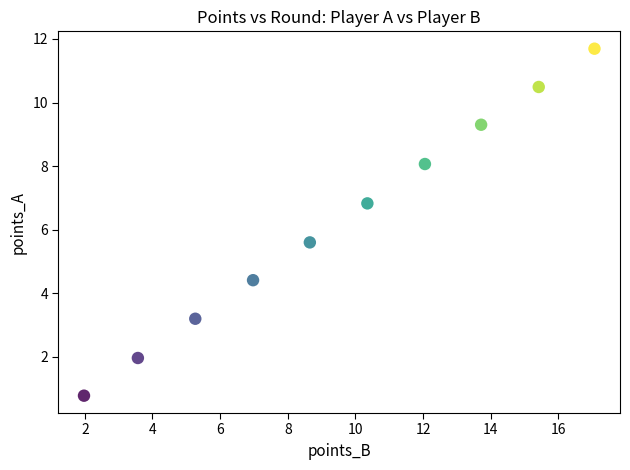

What is the range of X values (max minus min)?

15.1